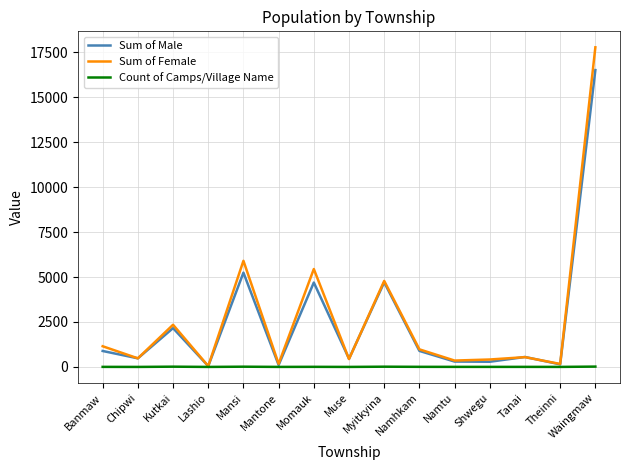

Is it true that Sum of Female equals 8615 at Momauk?

False